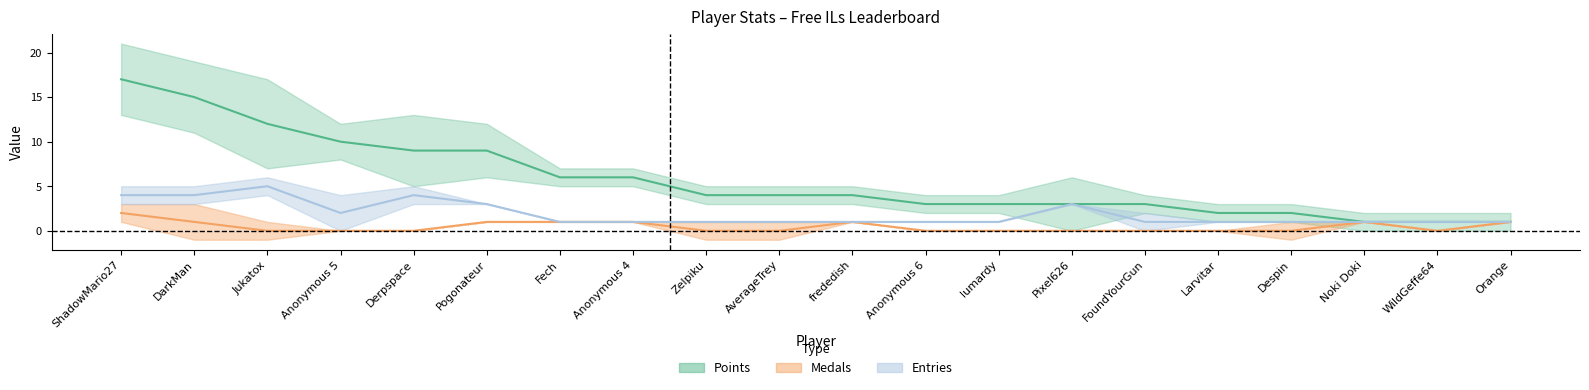

What are all the series names shown in the legend?

Points, Medals, Entries